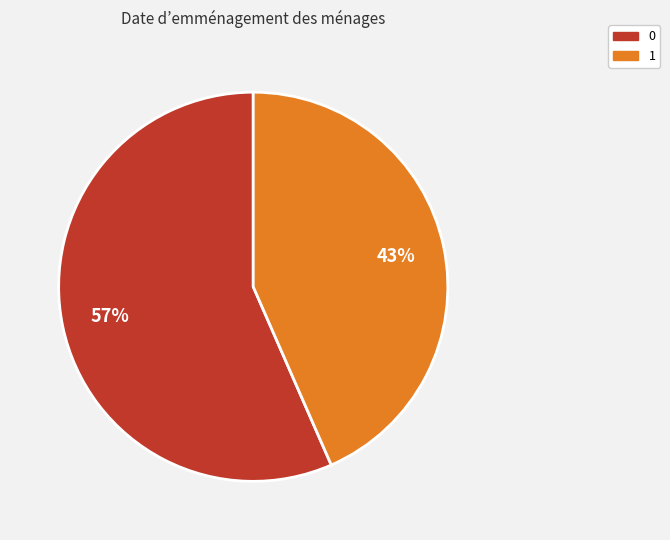

Is the sum of 0 and 1 greater than half?

Yes